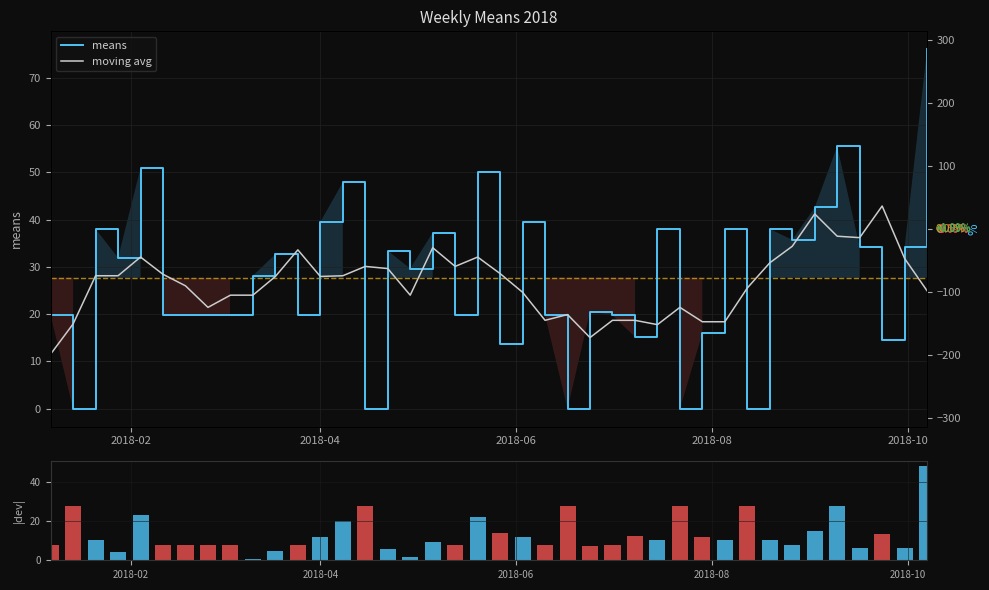

Reading left to right, list all the values displayed in this chart.

means: 19.8	0.0	38.0	31.9	50.9	19.8	19.8	19.8	19.8	28.1	32.7	19.8	39.5	47.9	0.0	33.4	29.6	37.2	19.8	50.2	13.7	39.5	19.8	0.0	20.5	19.8	15.2	38.0	0.0	16.0	38.0	0.0	38.0	35.7	42.6	55.5	34.2	14.4	34.2	76.0
moving avg: 11.6	17.9	28.1	28.1	32.1	28.4	26.0	21.4	24.0	24.0	28.0	33.6	28.0	28.1	30.1	29.6	24.0	34.0	30.1	32.1	28.6	24.6	18.7	19.9	15.0	18.7	18.7	17.8	21.4	18.4	18.4	25.5	30.9	34.4	41.2	36.5	36.2	42.9	31.8	24.9
deviation: 8.0	27.7	10.3	4.2	23.2	8.0	8.0	8.0	8.0	0.4	5.0	8.0	11.8	20.2	27.7	5.7	1.9	9.5	8.0	22.4	14.0	11.8	8.0	27.7	7.2	8.0	12.5	10.3	27.7	11.8	10.3	27.7	10.3	8.0	14.8	27.8	6.5	13.3	6.5	48.3